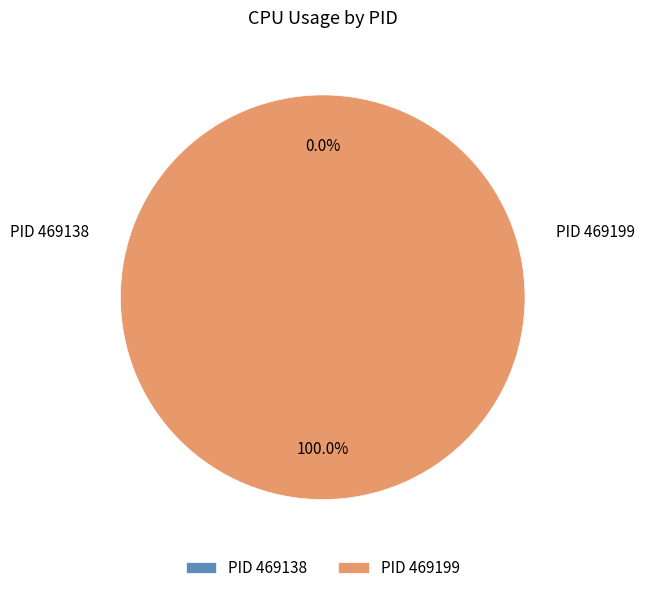

What is the total percentage of 469138 and 469199?

100.0%